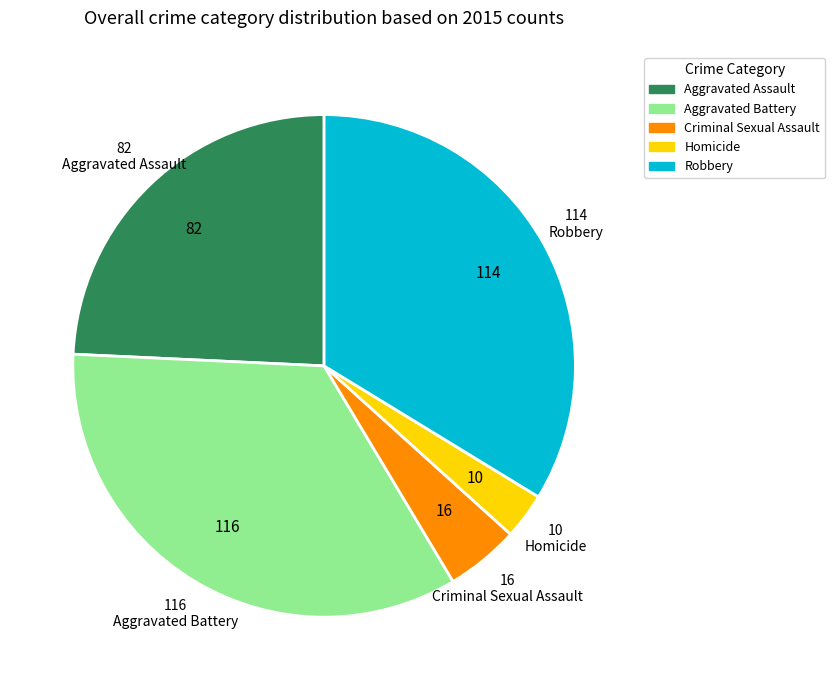

Is the sum of Aggravated Battery and Aggravated Assault greater than half?

Yes